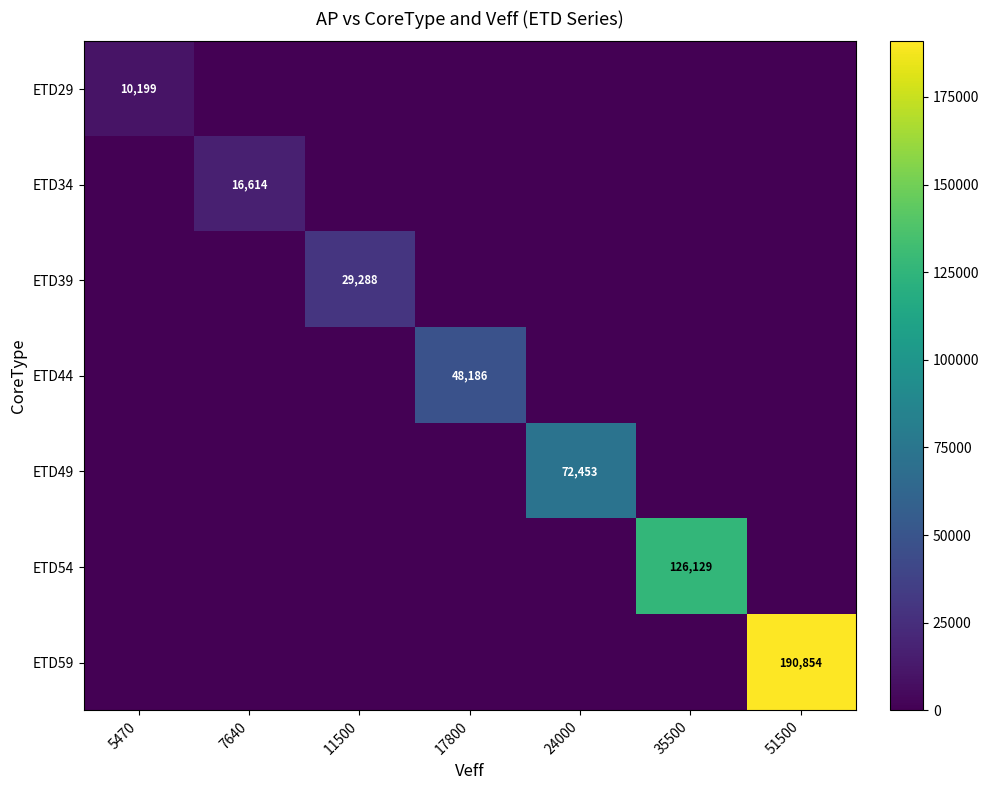

What is the sum of all ETD44 values?

48186.0